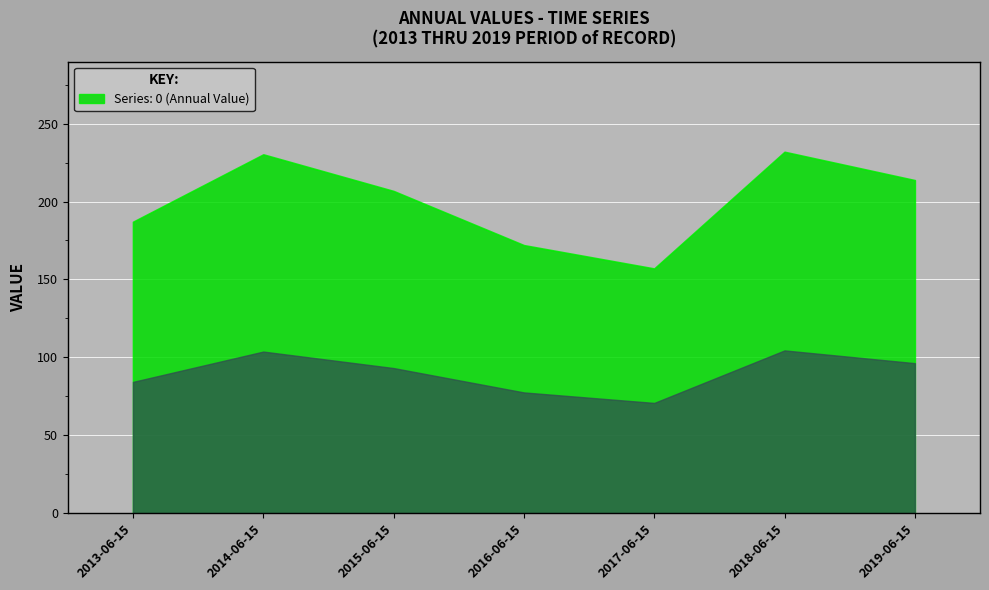

What is the difference between the values at 2014-06-15 and 2013-06-15?

43.3